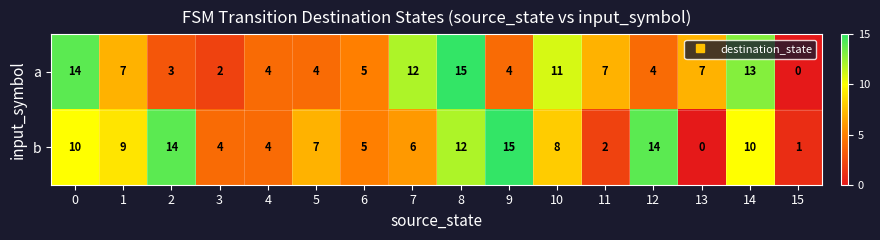

The value of b at 12 is 14. True or false?

True